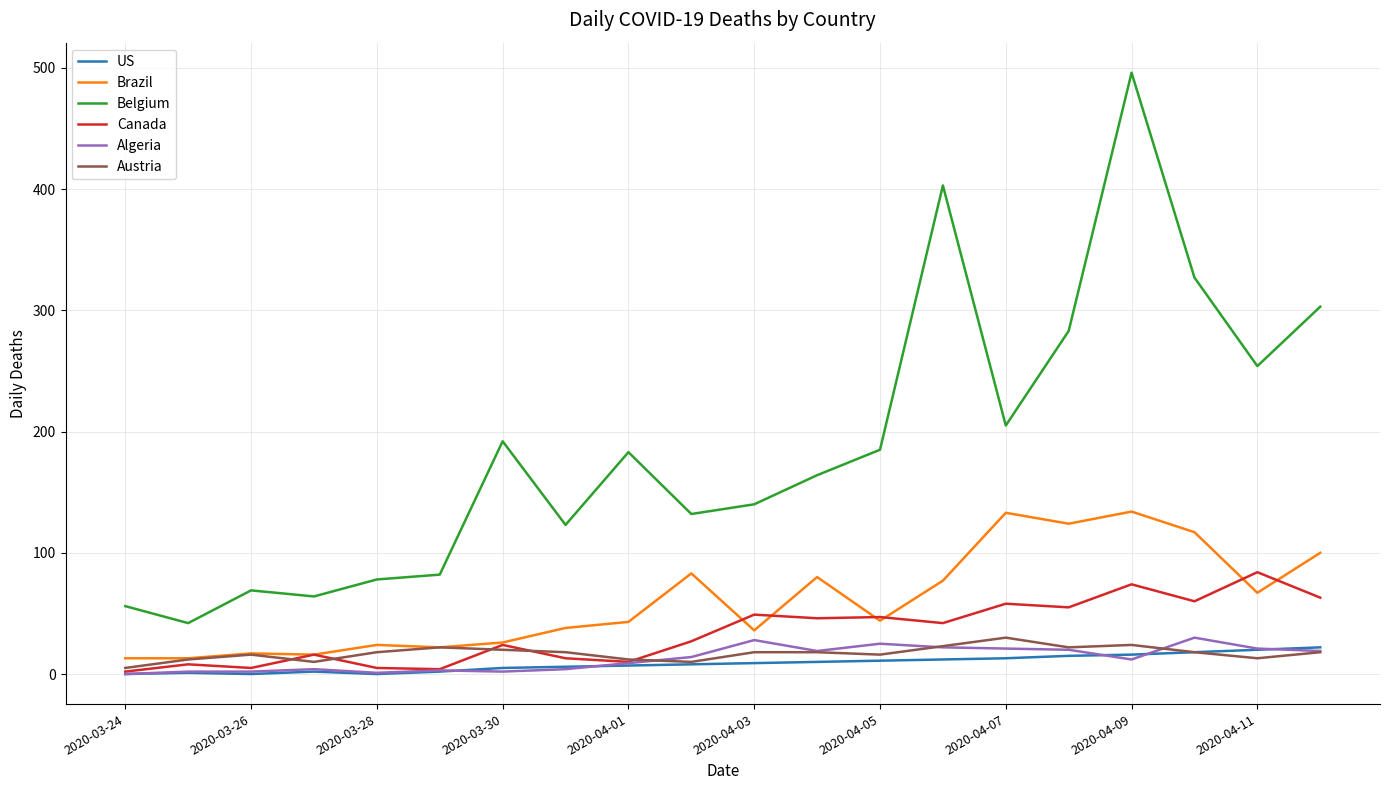

Which series has the largest range (max minus min)?

Belgium